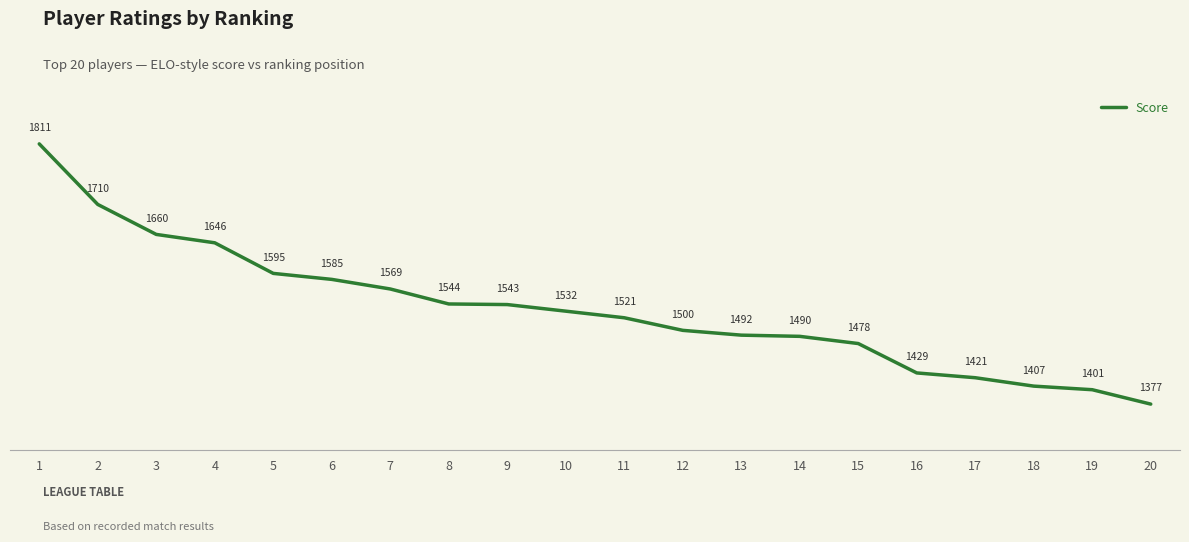

Is it true that the value at 17 is 1421?

True